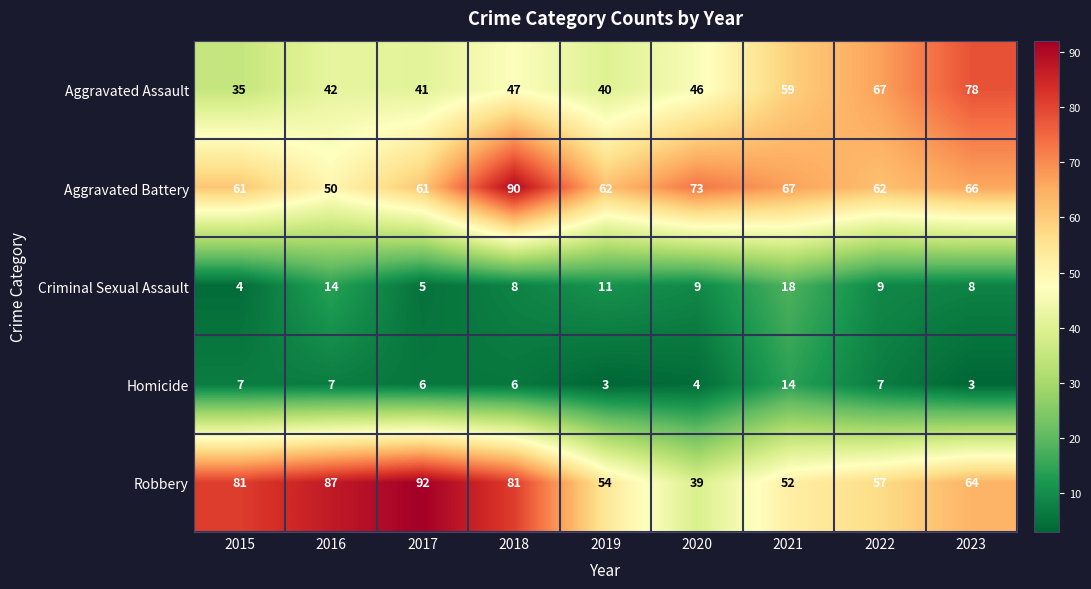

True or false: Aggravated Battery has a value of 17 at 2023.

False